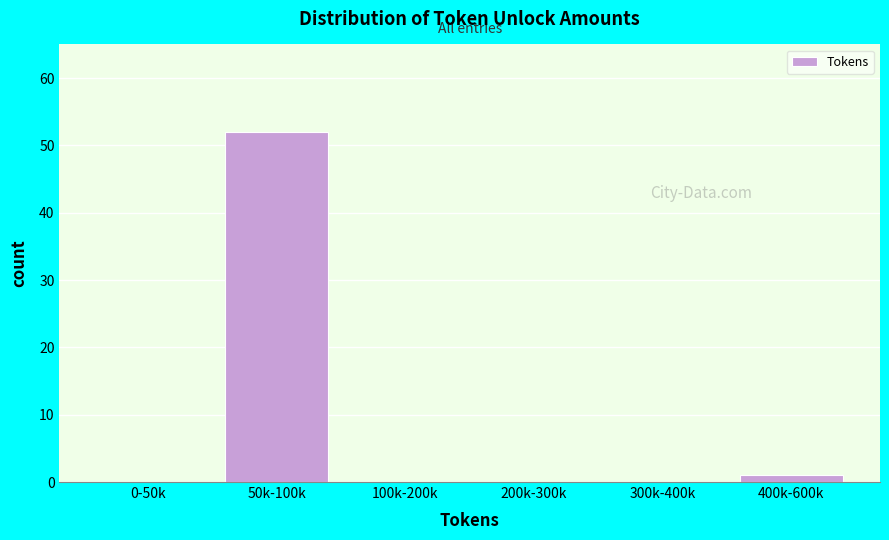

Reading left to right, list all the values displayed in this chart.

0-50k=0	50k-100k=52	100k-200k=0	200k-300k=0	300k-400k=0	400k-600k=1